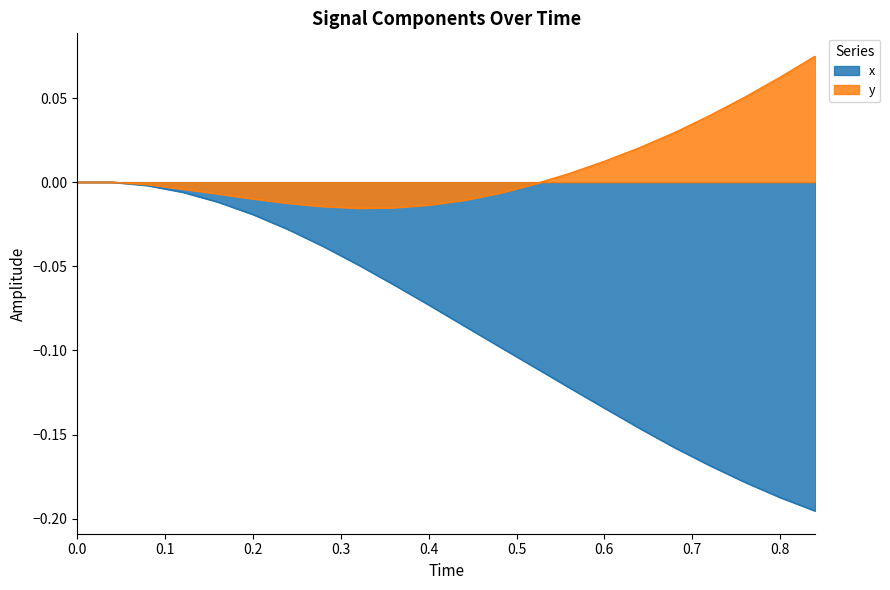

How many lines are shown in the chart?

2